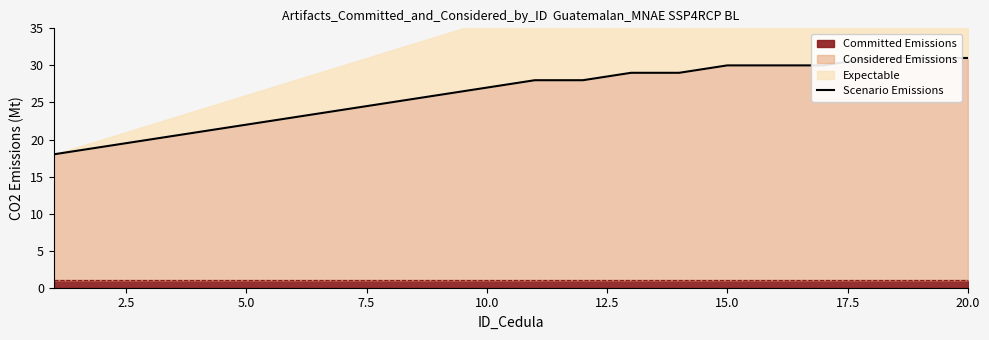

What is the difference between the maximum and minimum values?

13